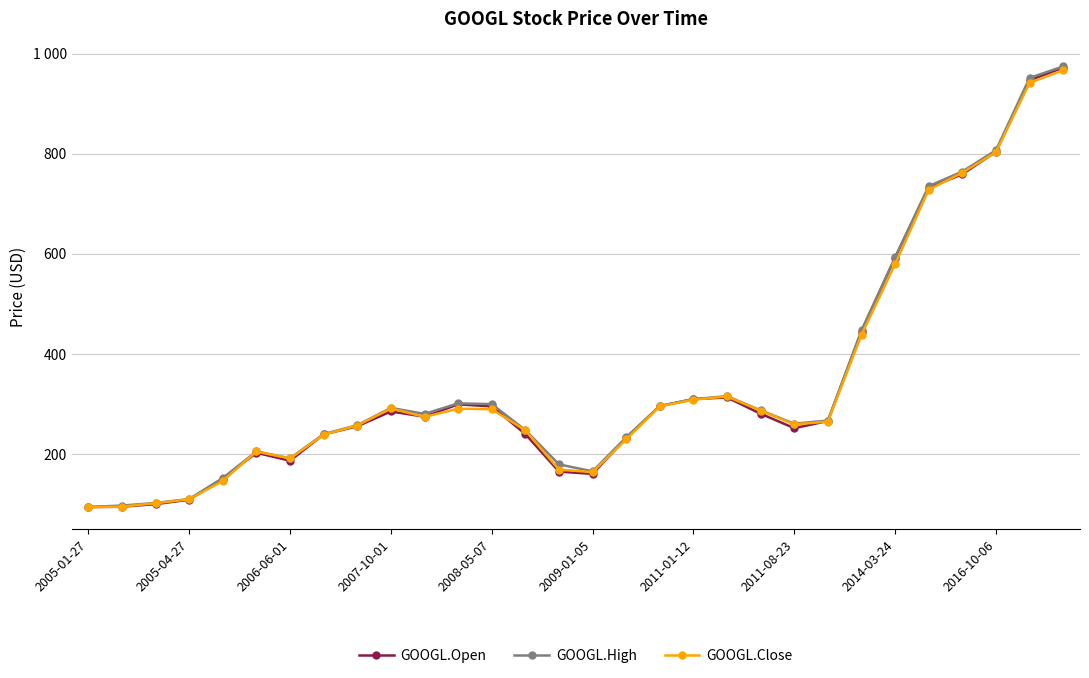

Is this an area chart (filled region under the line)?

No